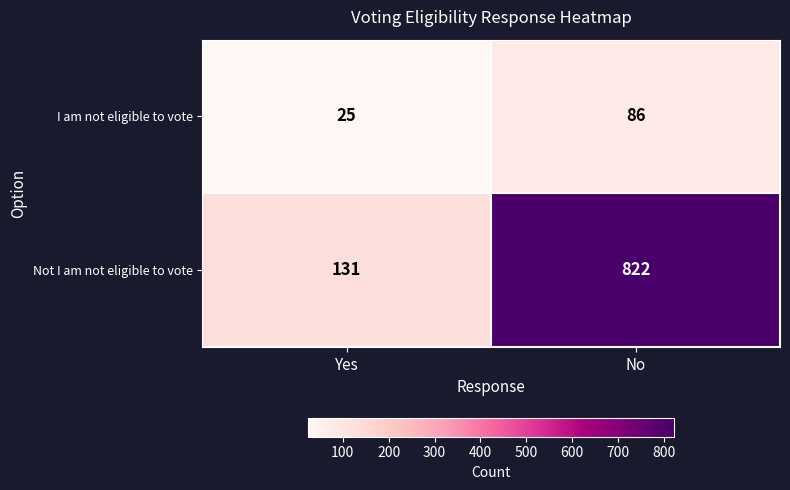

Reading right to left, list all the values displayed in this chart.

I am not eligible to vote: No=86	Yes=25
Not I am not eligible to vote: No=822	Yes=131